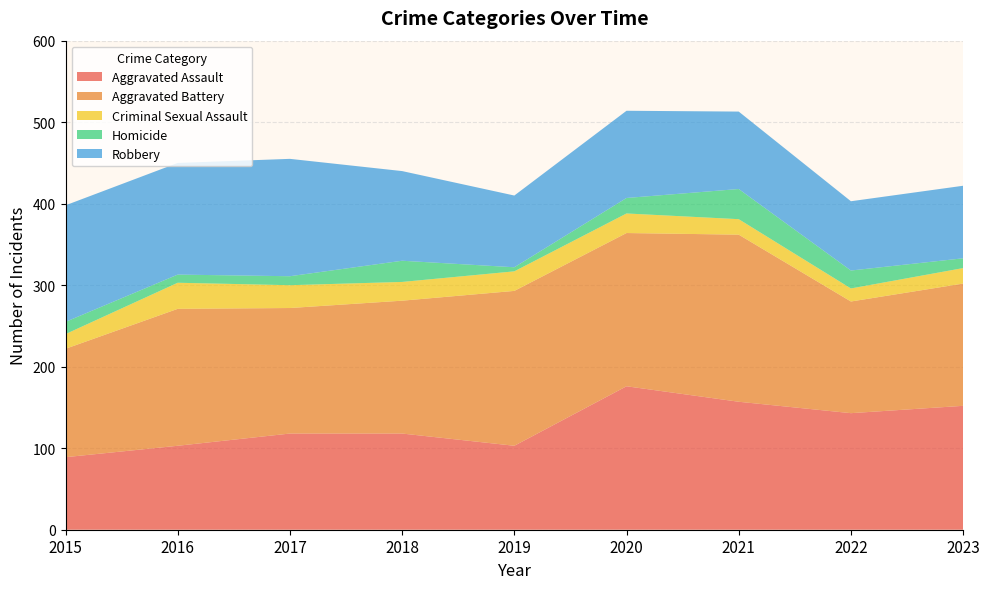

Reading left to right, list all the values displayed in this chart.

Aggravated Assault: 2015=89	2016=103	2017=118	2018=118	2019=103	2020=176	2021=157	2022=143	2023=152
Aggravated Battery: 2015=133	2016=168	2017=154	2018=163	2019=190	2020=188	2021=205	2022=137	2023=150
Criminal Sexual Assault: 2015=18	2016=32	2017=28	2018=23	2019=24	2020=24	2021=19	2022=16	2023=19
Homicide: 2015=15	2016=10	2017=11	2018=26	2019=5	2020=19	2021=37	2022=22	2023=12
Robbery: 2015=143	2016=137	2017=144	2018=110	2019=88	2020=107	2021=95	2022=85	2023=89